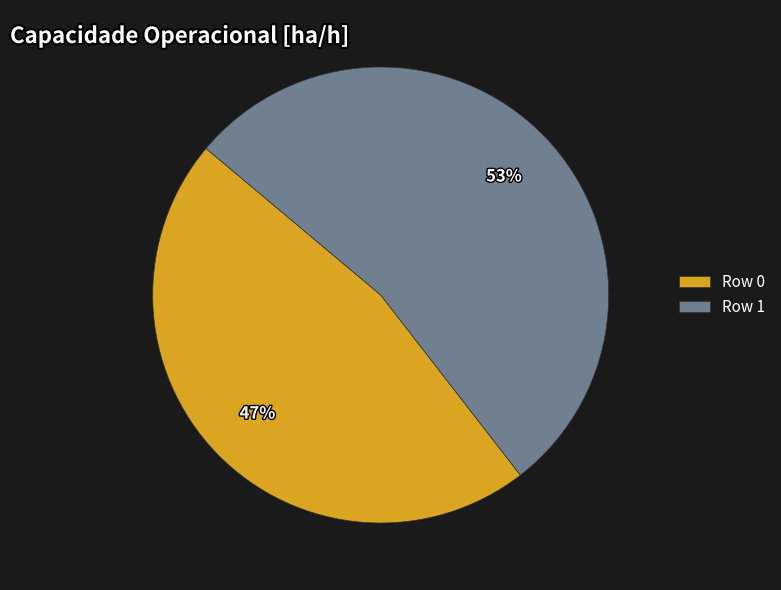

Is Row 0 the majority of the pie?

No